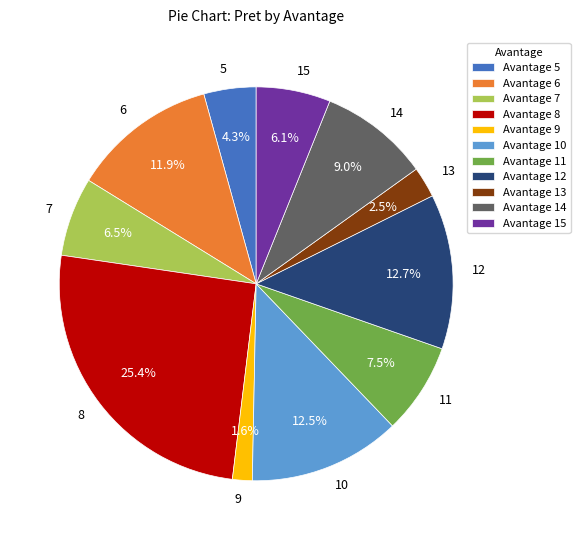

Combined, what portion of the pie is 10 and 11?

20.0%